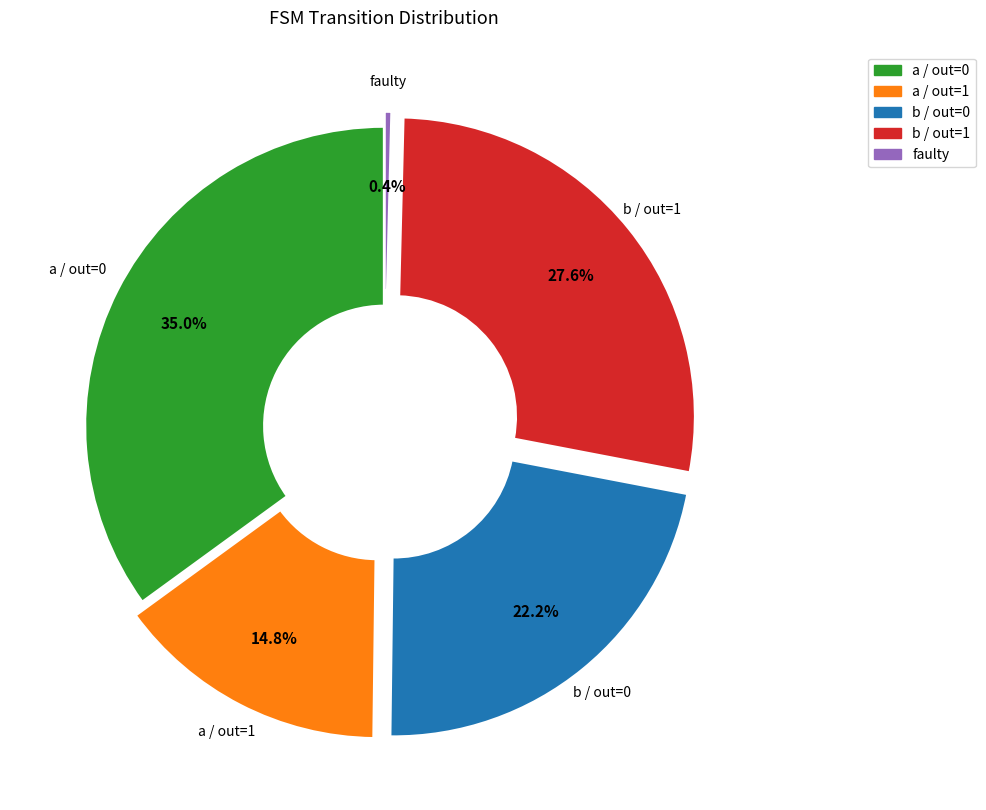

Is there a majority slice in this chart?

No